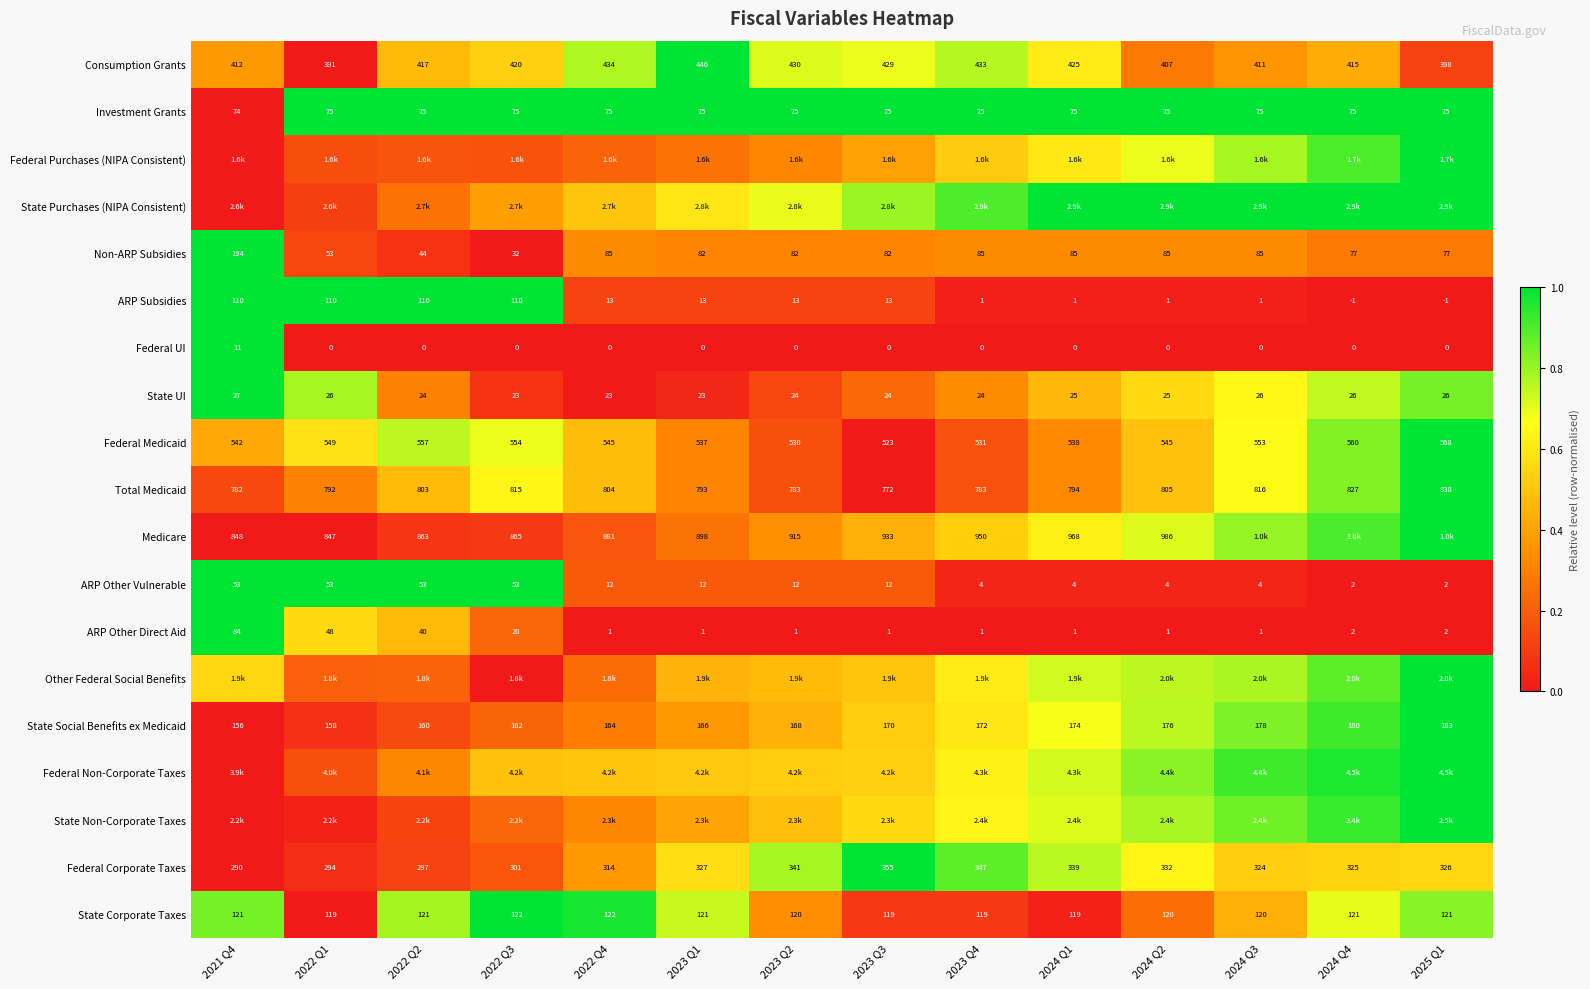

At how many categories does at least one series exceed 0?

14